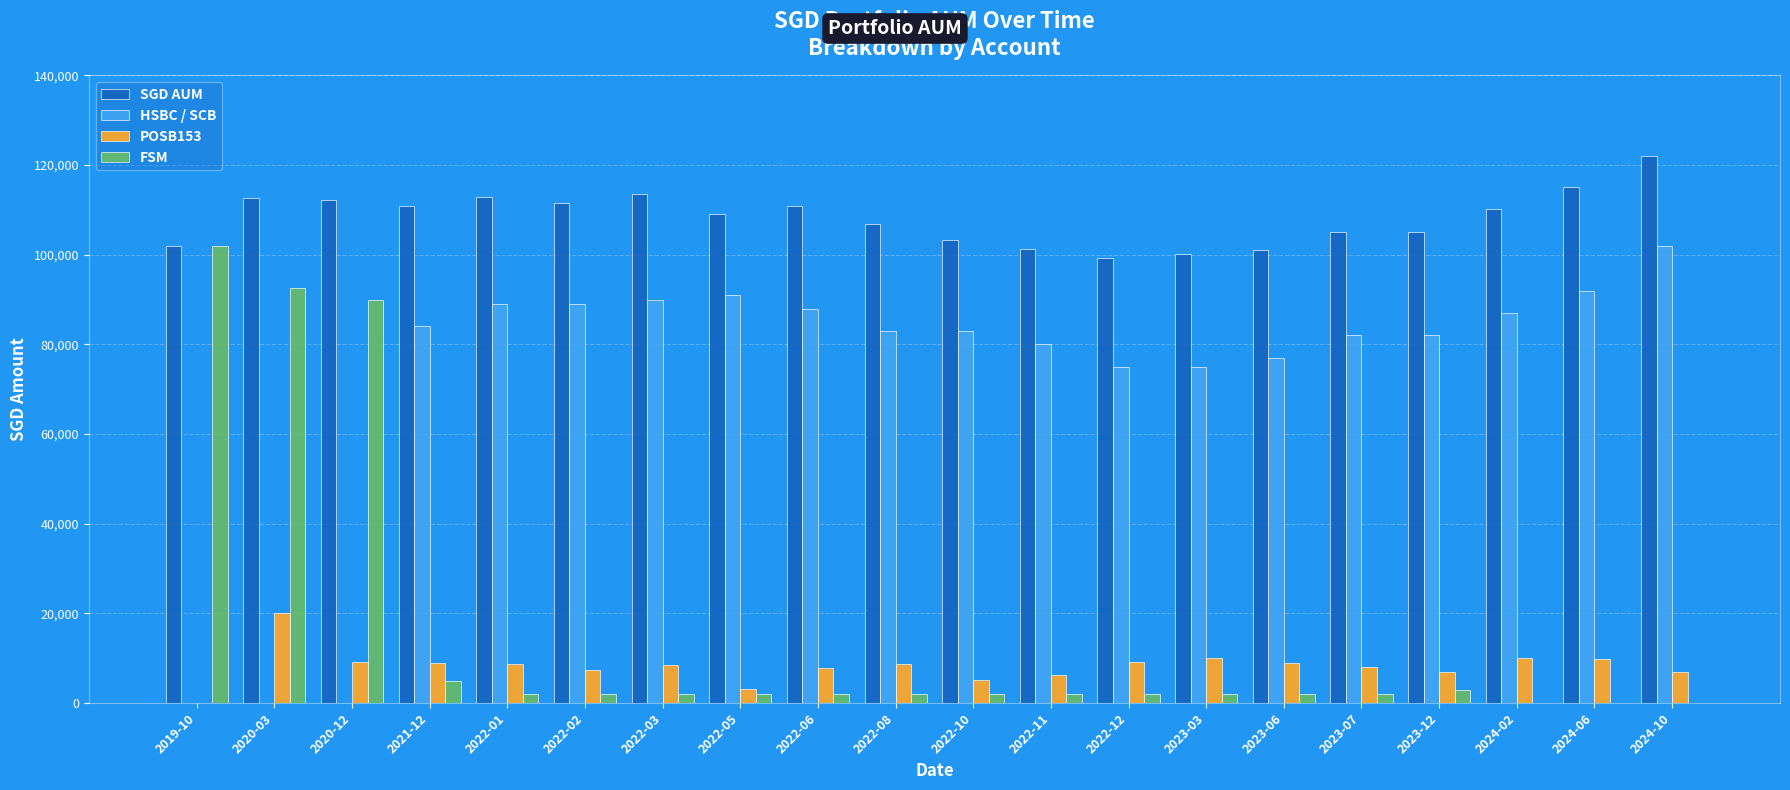

Is the value of POSB153 at 2020-03 greater than the value of FSM at 2023-12?

Yes